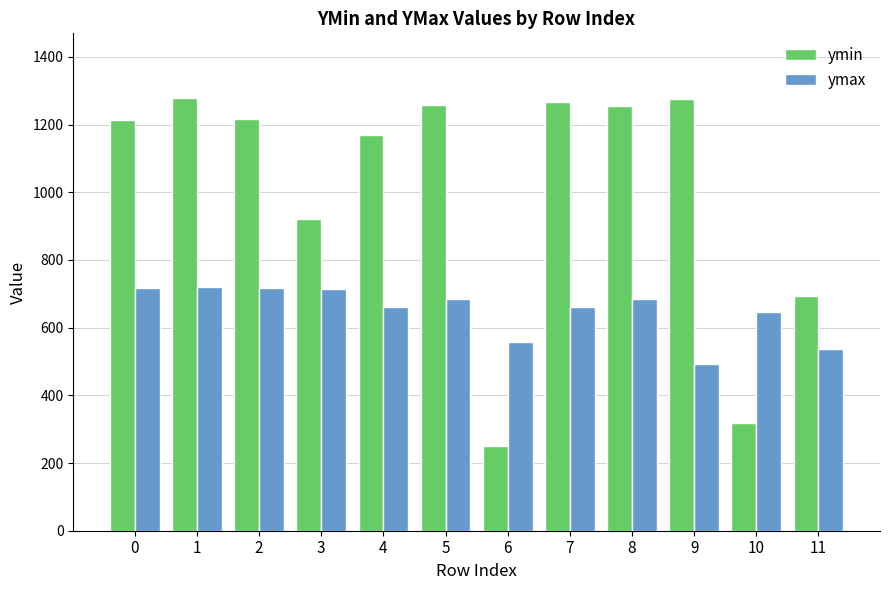

At 1, list the series in order from smallest to largest.

ymax, ymin